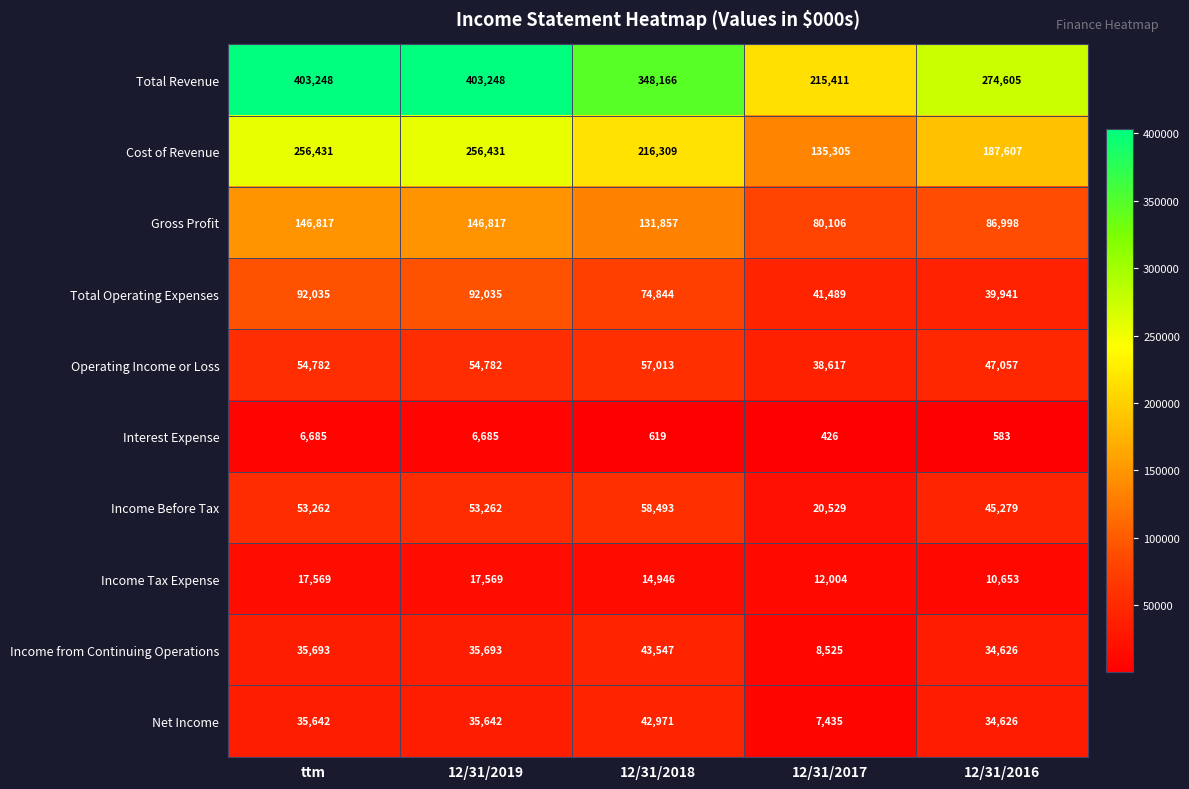

What is the greatest value displayed?

403248